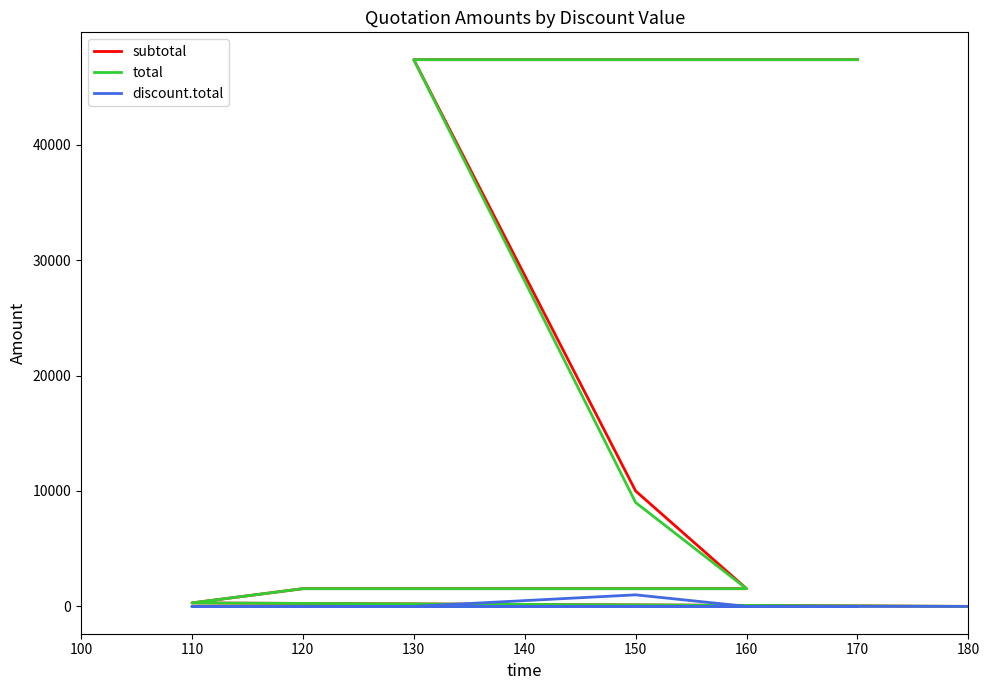

True or false: subtotal and total cross at least once.

False